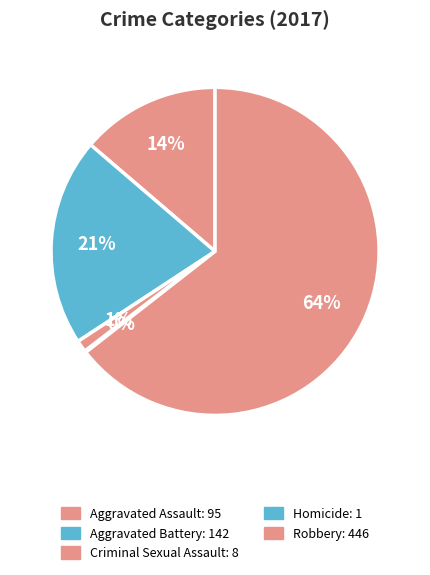

Does any single category account for the majority?

Yes